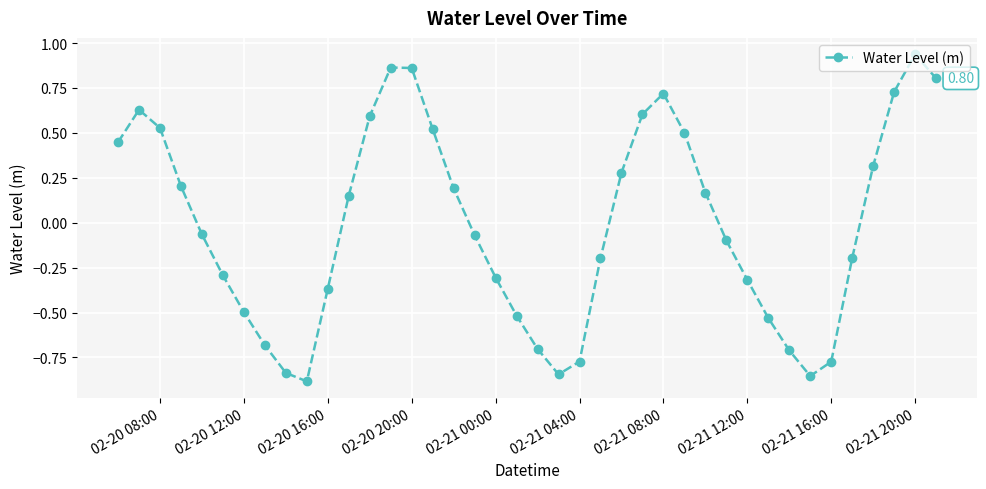

How many interior local valleys (lower than both neighbors) does the data have?

3